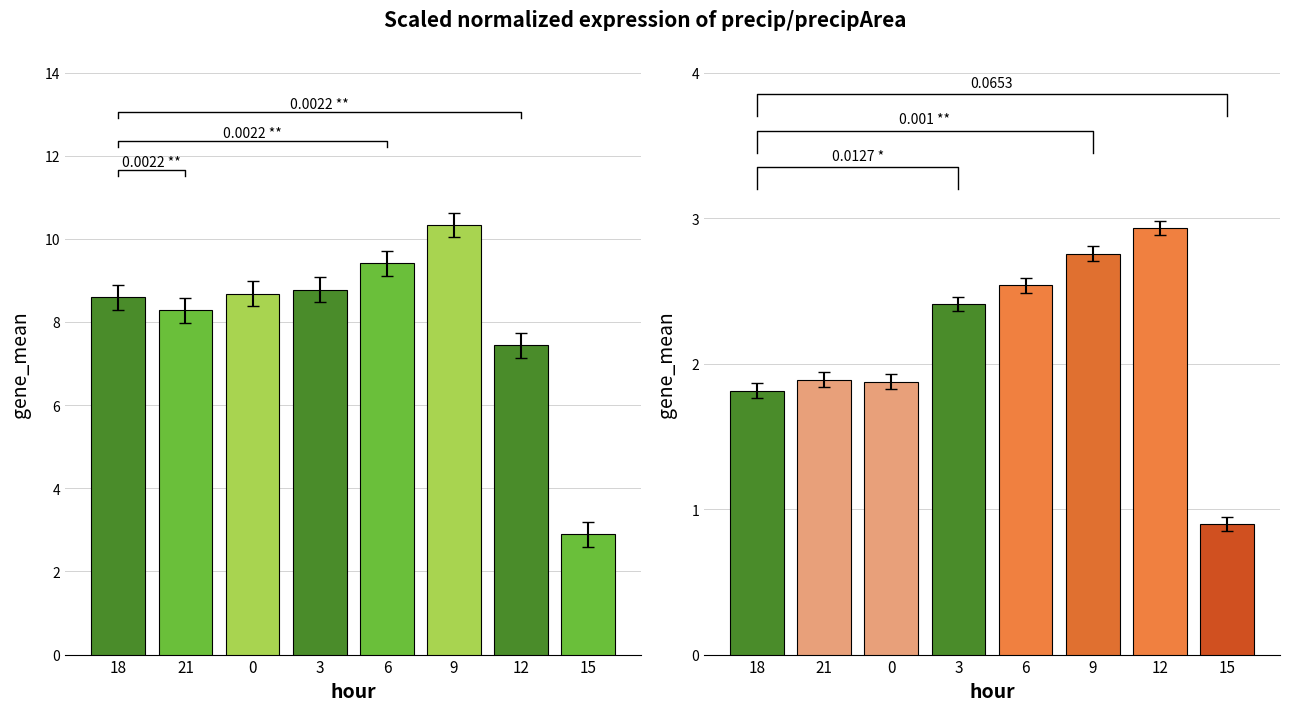

What is the spread (max minus min) of values at 12?

4.5